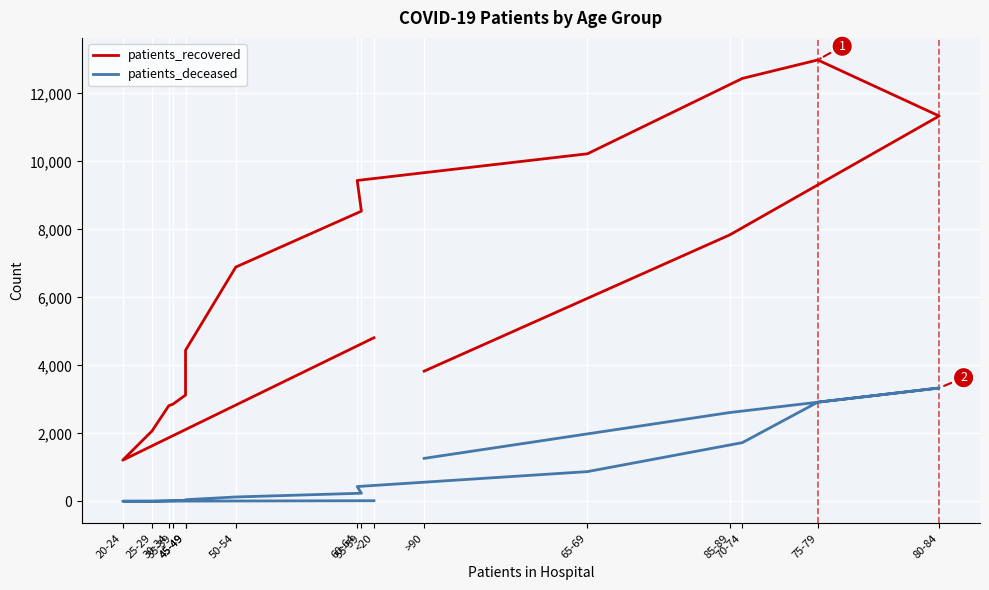

At which category does the chart reach its peak across all series?

75-79